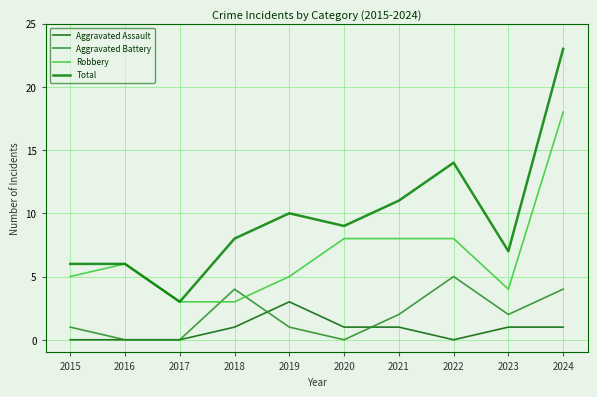

Reading right to left, extract all data points from this chart.

Aggravated Assault: 1	1	0	1	1	3	1	0	0	0
Aggravated Battery: 4	2	5	2	0	1	4	0	0	1
Robbery: 18	4	8	8	8	5	3	3	6	5
Total: 23	7	14	11	9	10	8	3	6	6